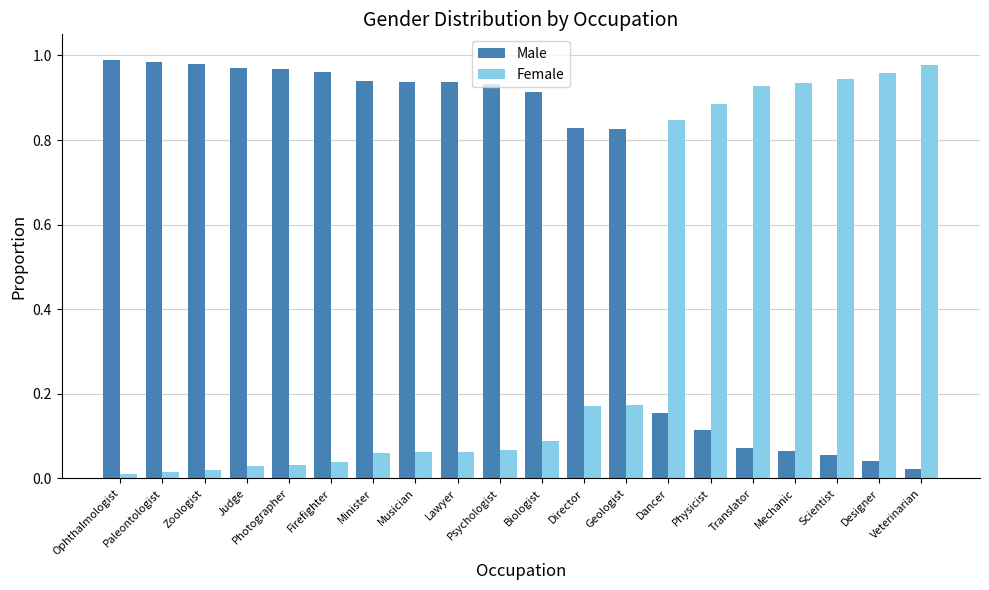

List the series in order of their peak value, lowest first.

Female, Male